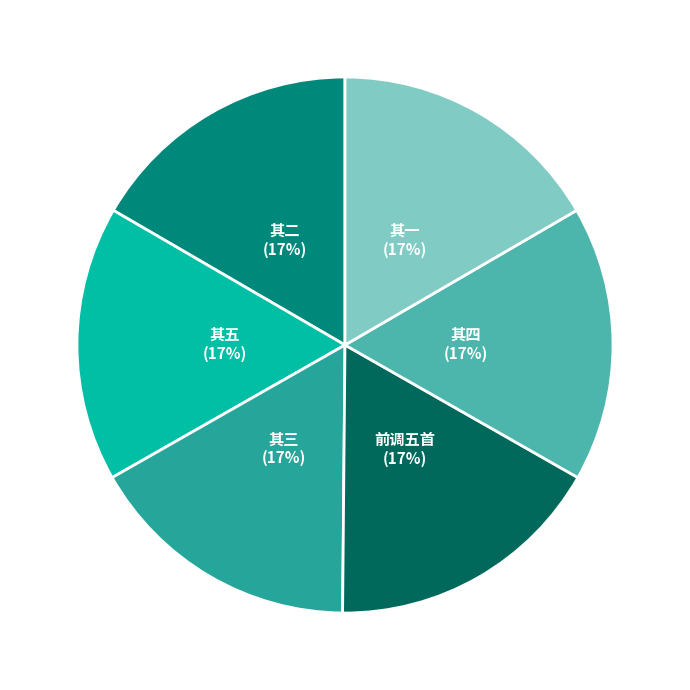

What is the ratio of the value at 其四 to the value at 其一?

1.0